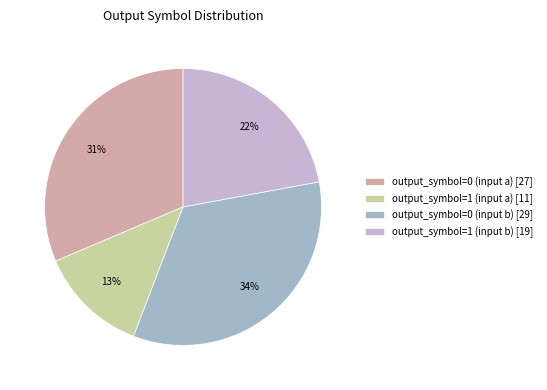

To the nearest percent, what is the difference between the largest and smallest slice percentages?

21%